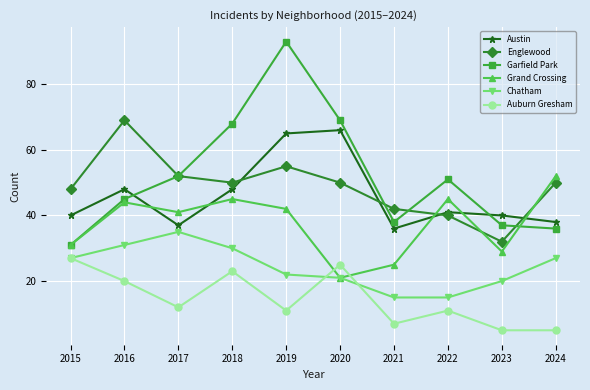

How many interior local peaks does the Austin series have?

3